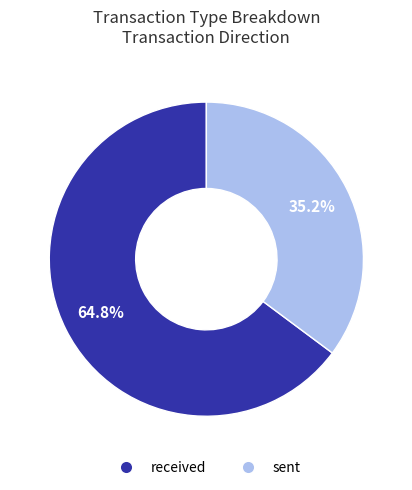

What is the ratio of the value at sent to the value at received?

0.5